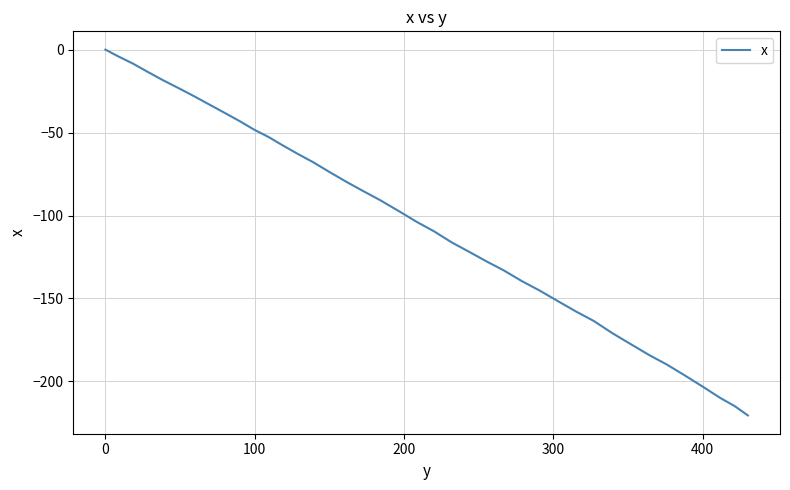

What is the smallest value displayed?

-220.5